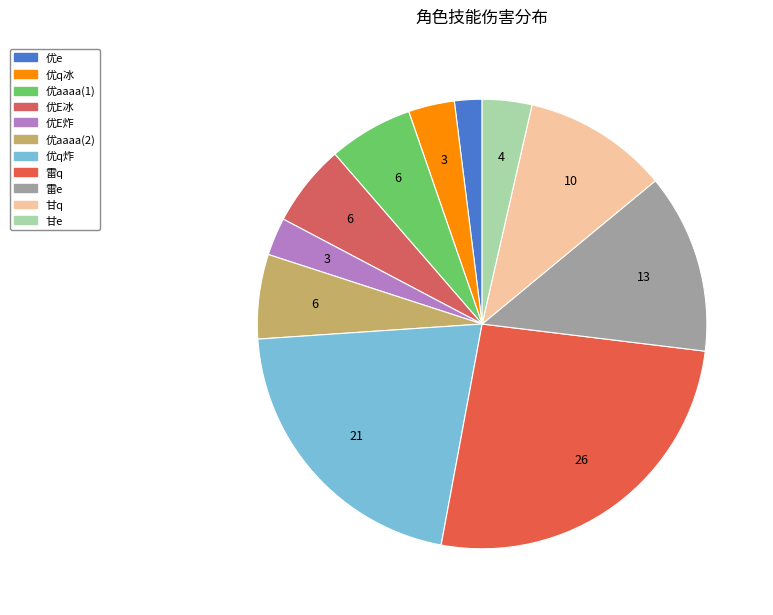

Between 优e and 优E炸, which is larger?

优E炸